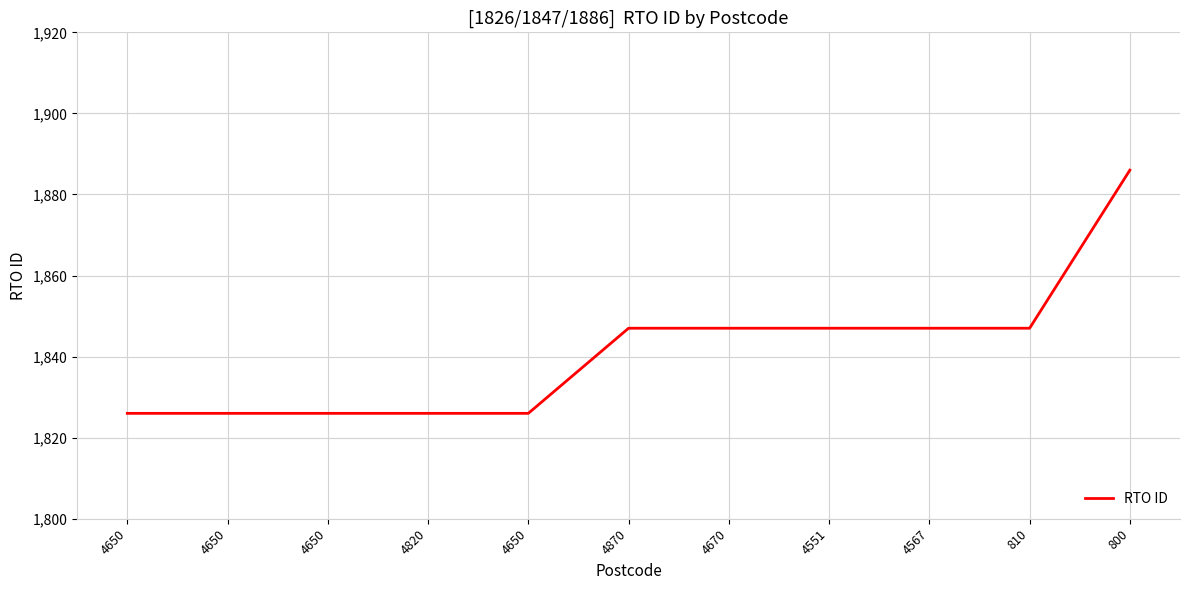

How many lines are shown in the chart?

1